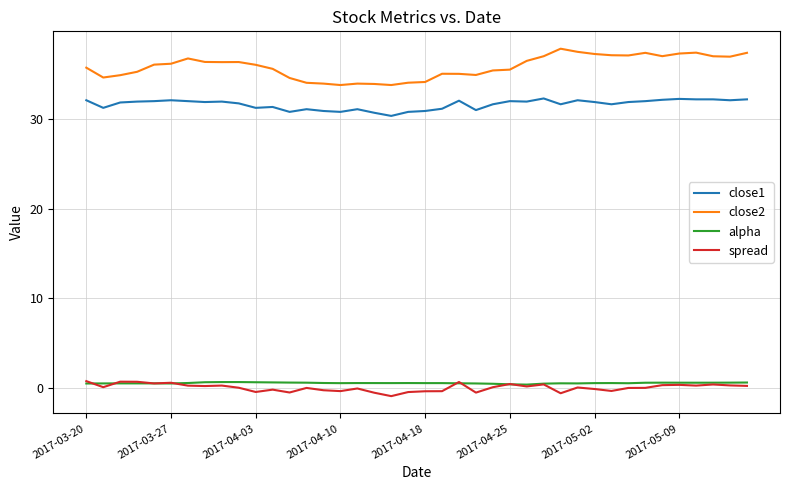

What is the minimum value shown in the chart?

-0.9